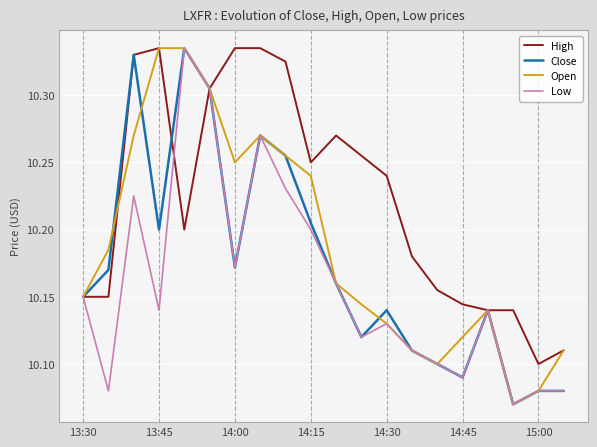

List the series in order of their overall mean, highest first.

High, Open, Close, Low